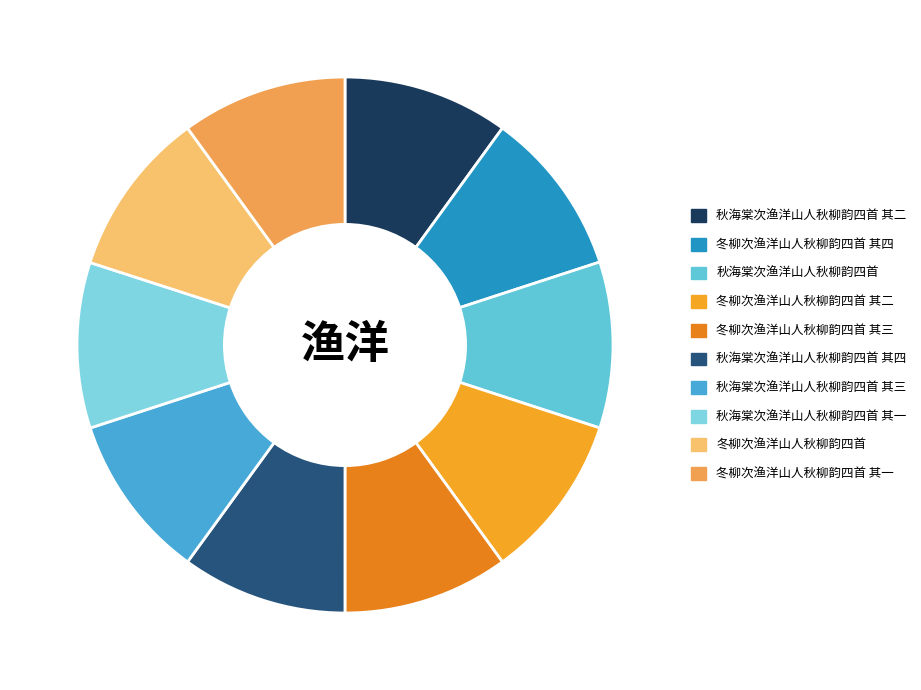

How many segments does this pie chart have?

10